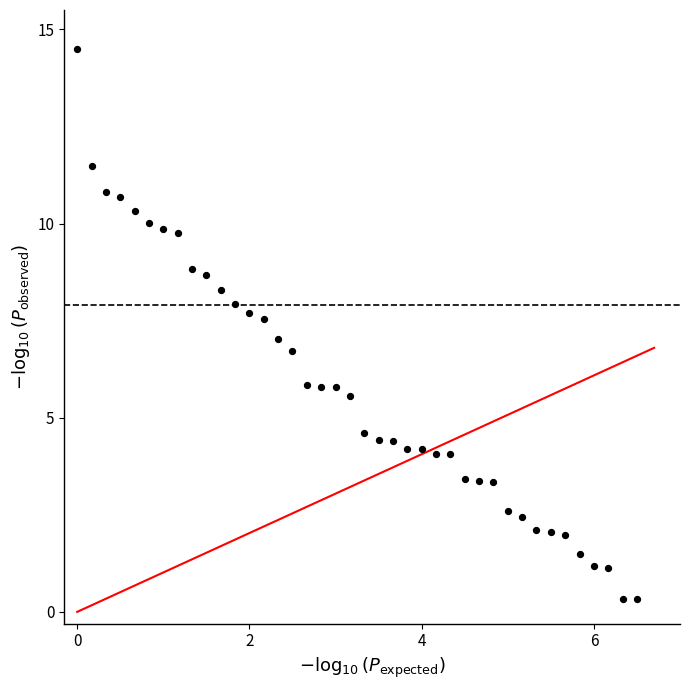

What is the range of Y values (max minus min)?

14.2